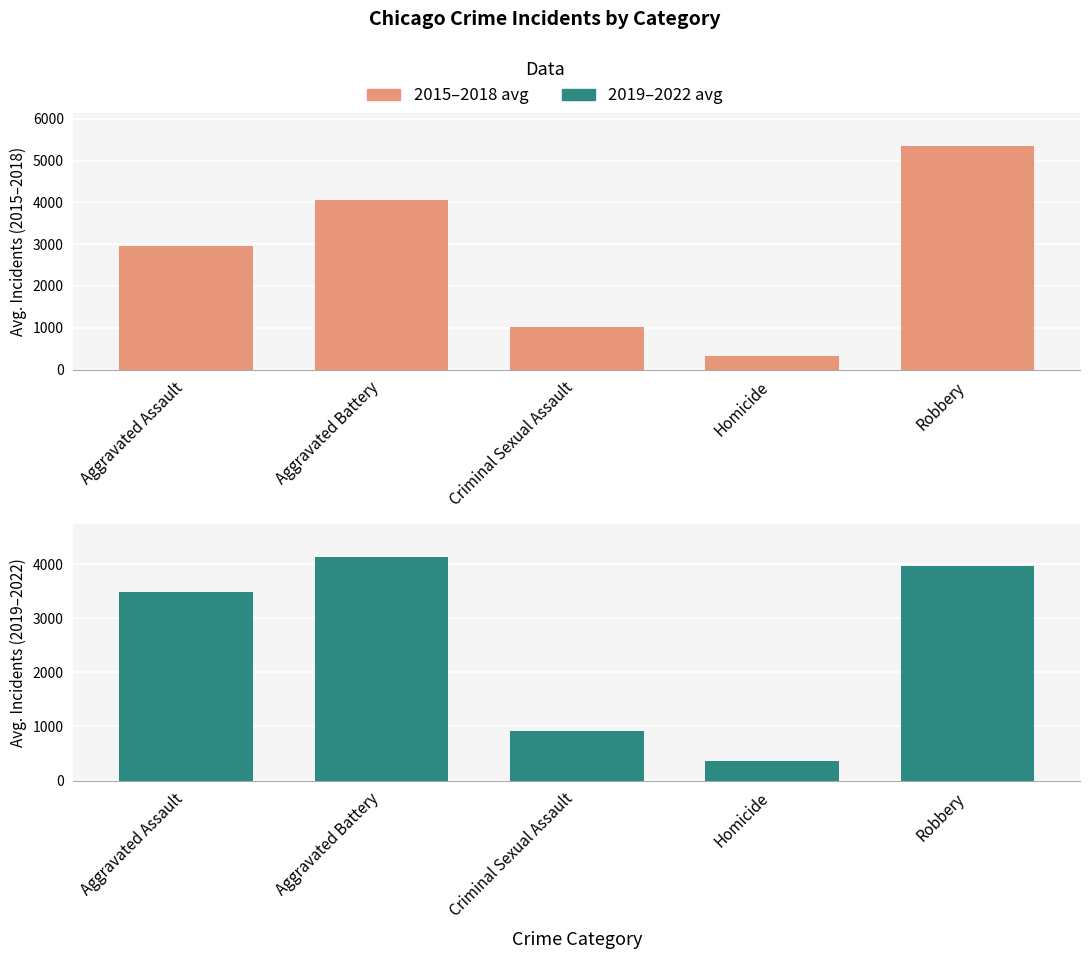

What is the value of the 2015–2018 avg bar at the 2nd from the left?

4047.0